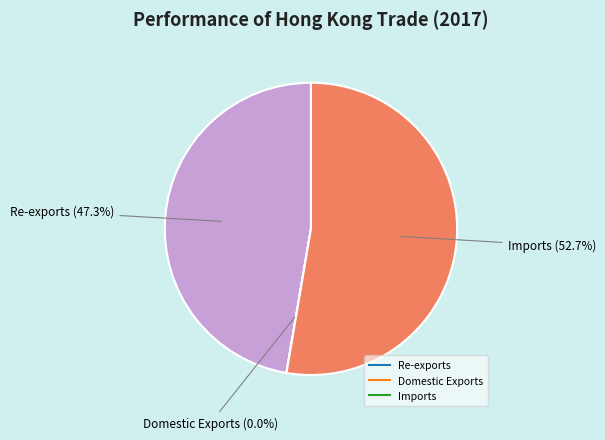

What percentage do Re-exports and Imports together represent?

100.0%